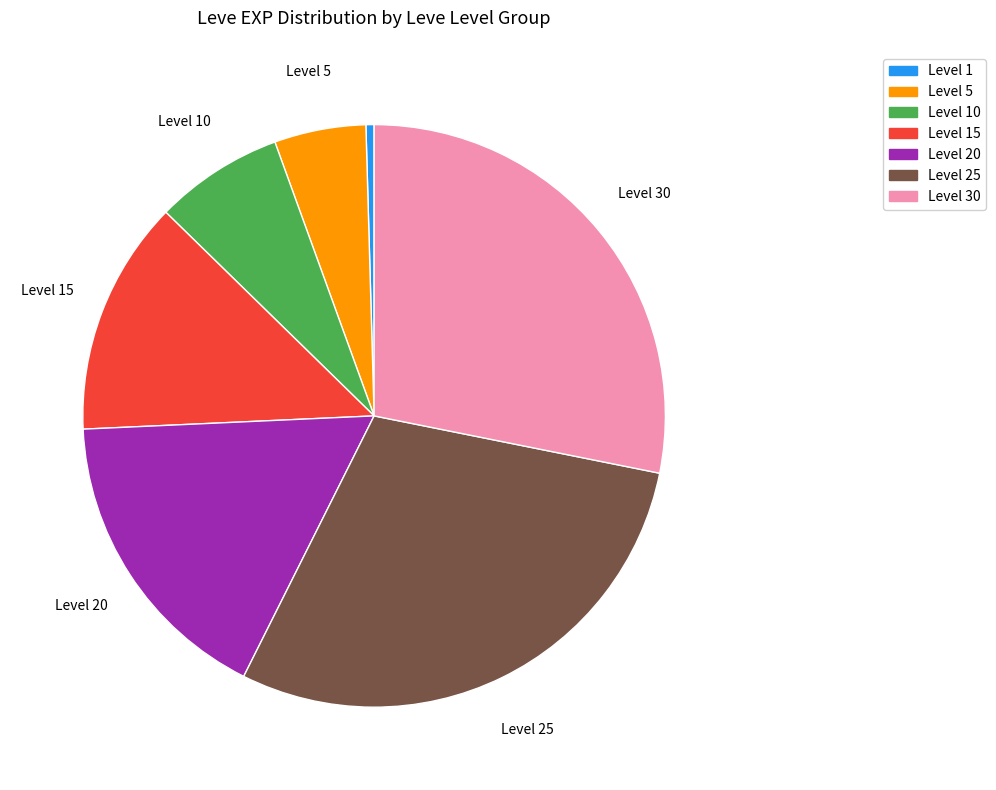

What is the smallest slice in the pie chart?

1